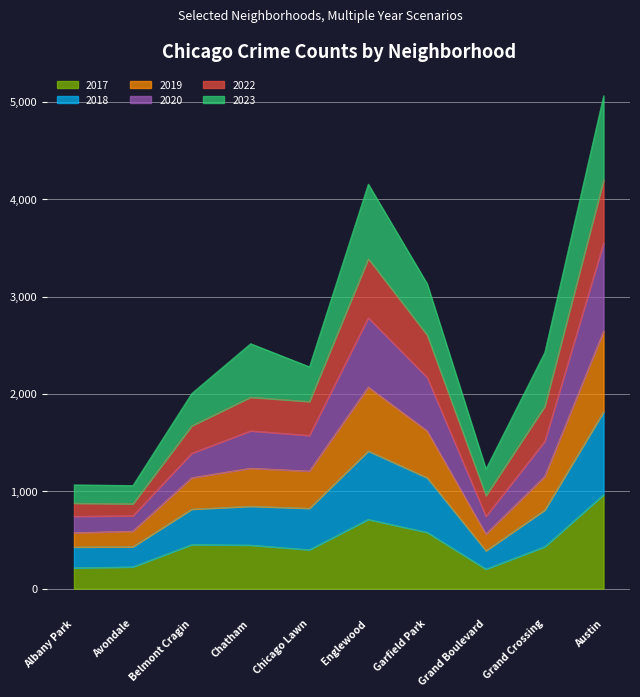

At which category is the sum across all series the highest?

Austin